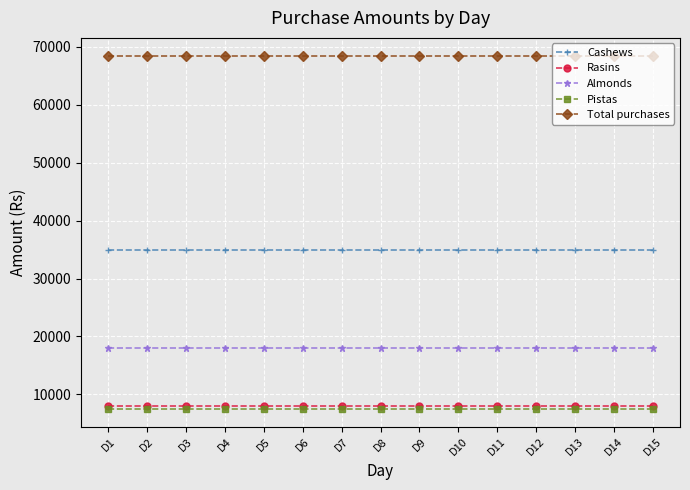

Which series has the largest total across all categories?

Total purchases